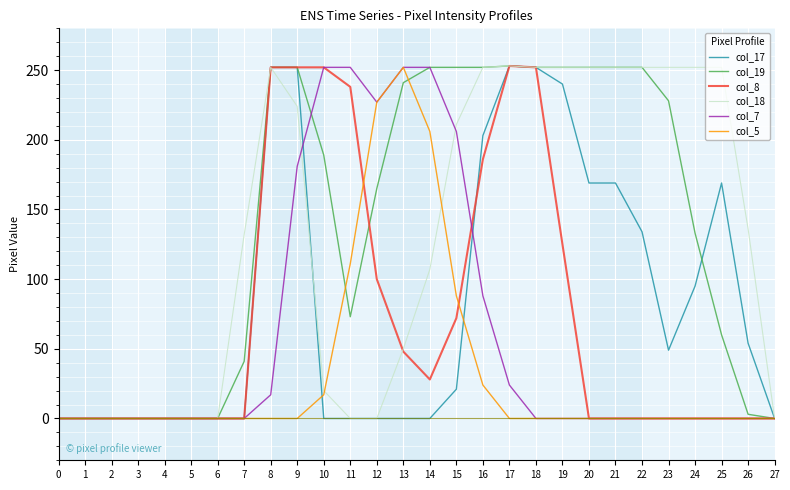

The col_8 series shows 103 at 17. True or false?

False